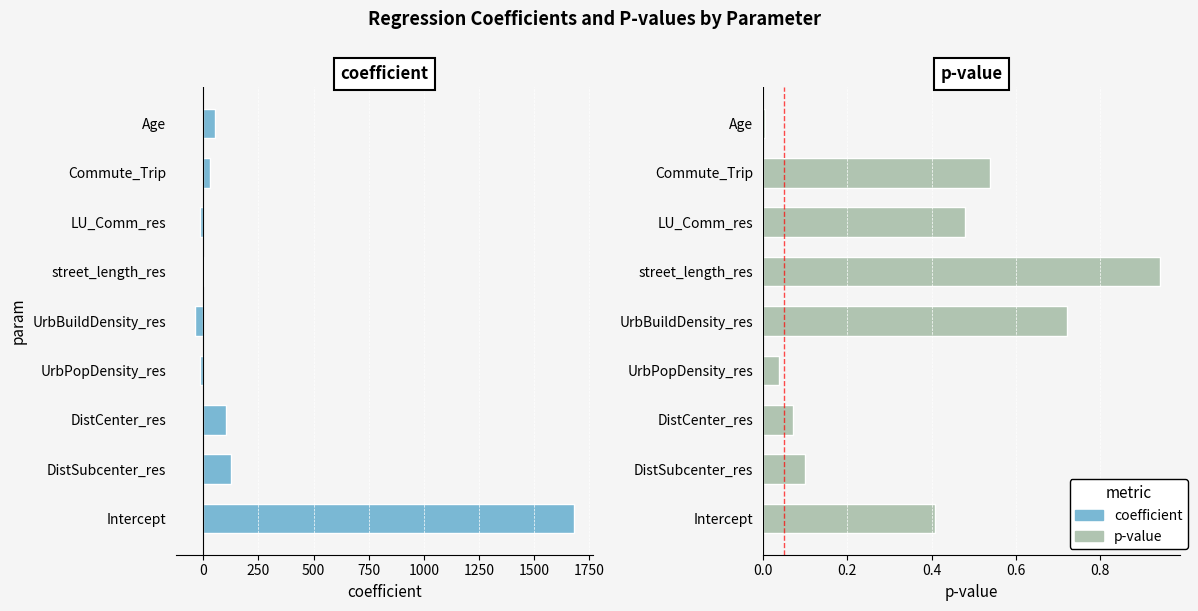

What is the difference between the maximum and minimum values in the p series?

0.9